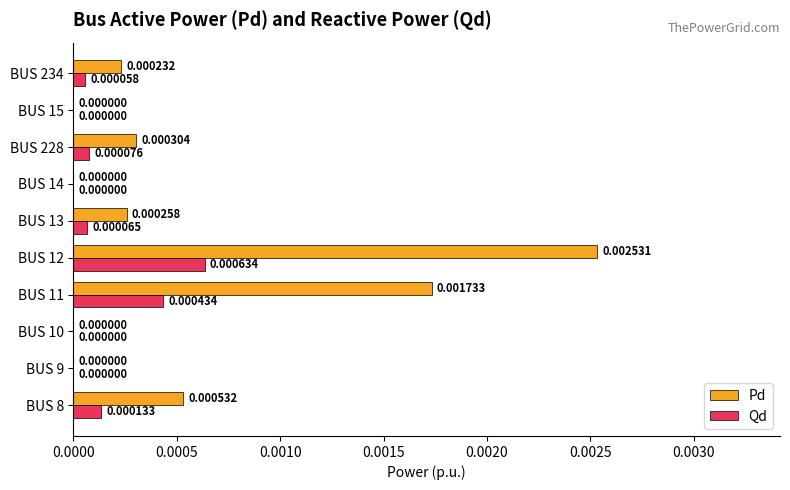

What are all the series names shown in the legend?

Pd, Qd